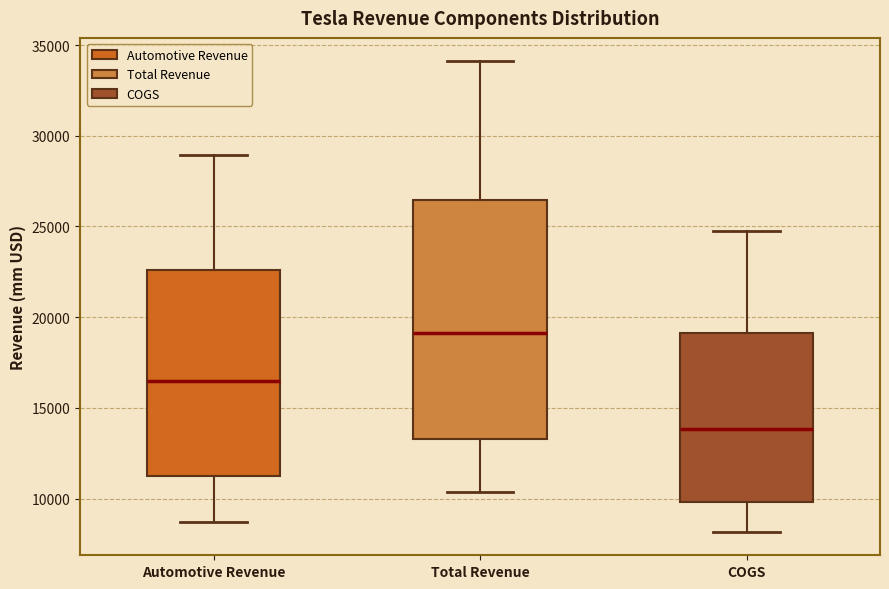

Where is the upper edge of the box for Total Revenue on the y-axis? The values are not printed on the chart, so give them approximately, as read against the axis.

26500